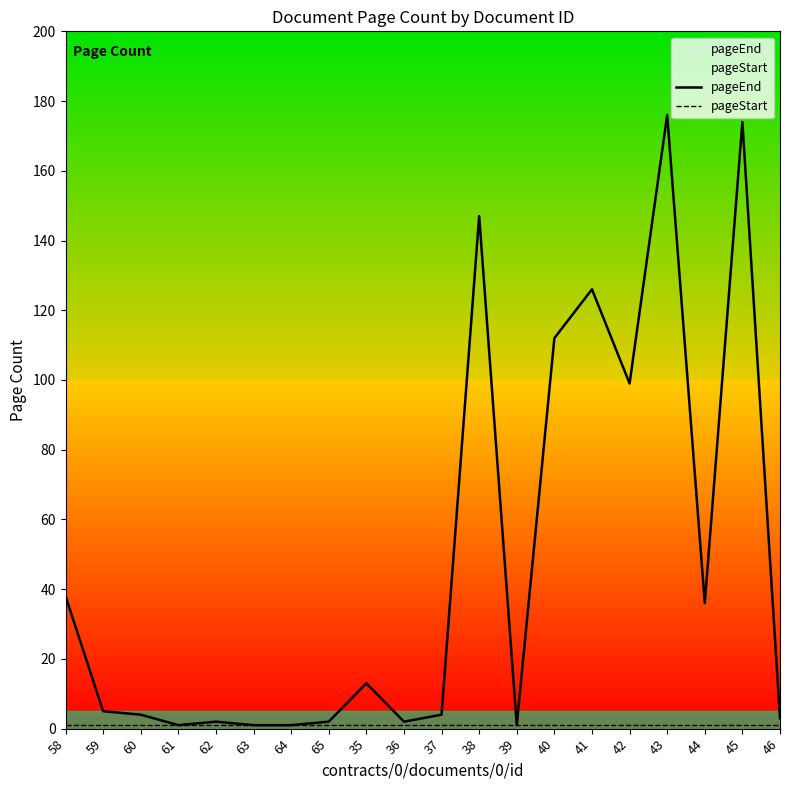

At which label does pageEnd reach its minimum?

61